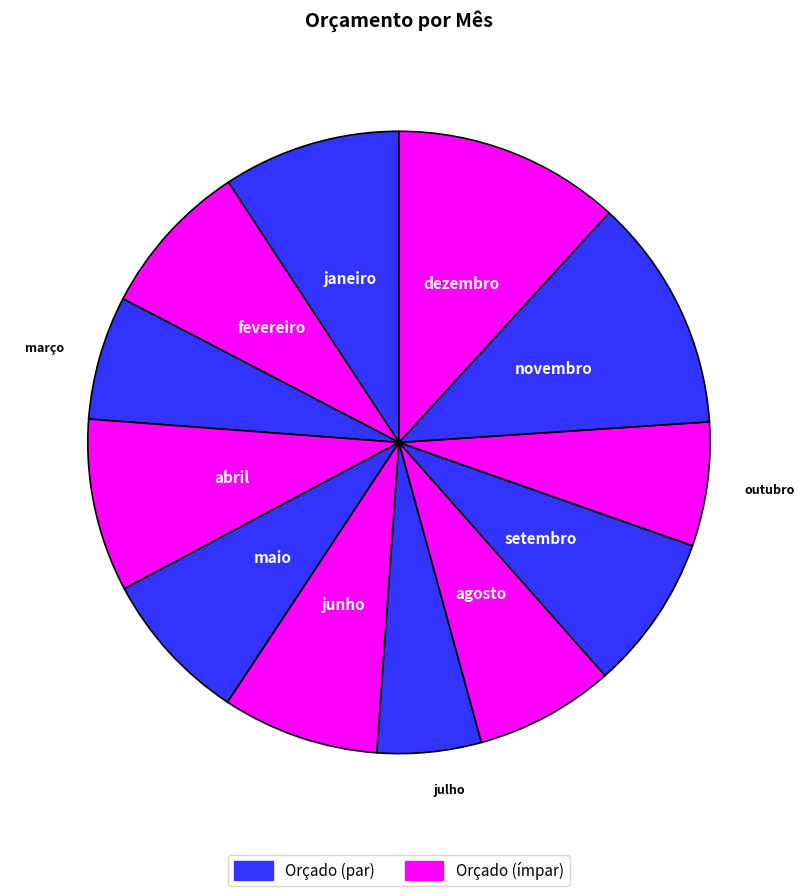

Is there any slice that represents more than half of the pie?

No